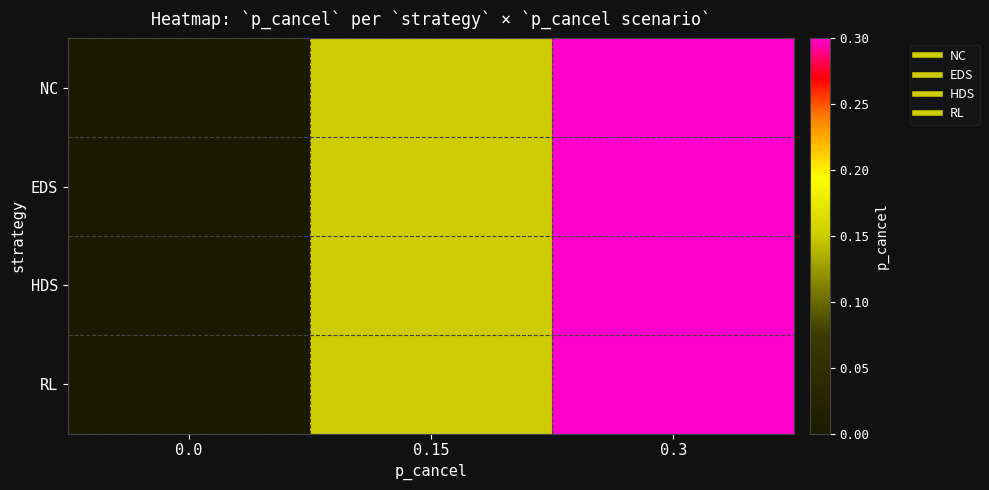

Between 0.0 and 0.15, which series saw the biggest shift?

NC